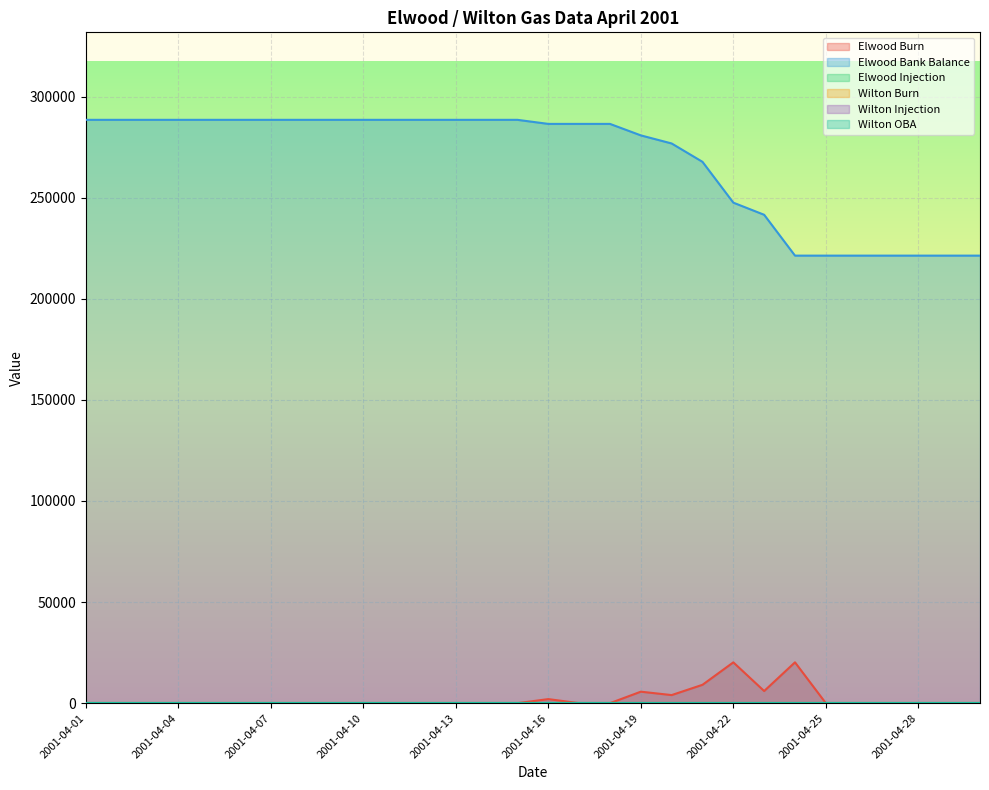

Does the chart display data point markers on the line(s)?

No